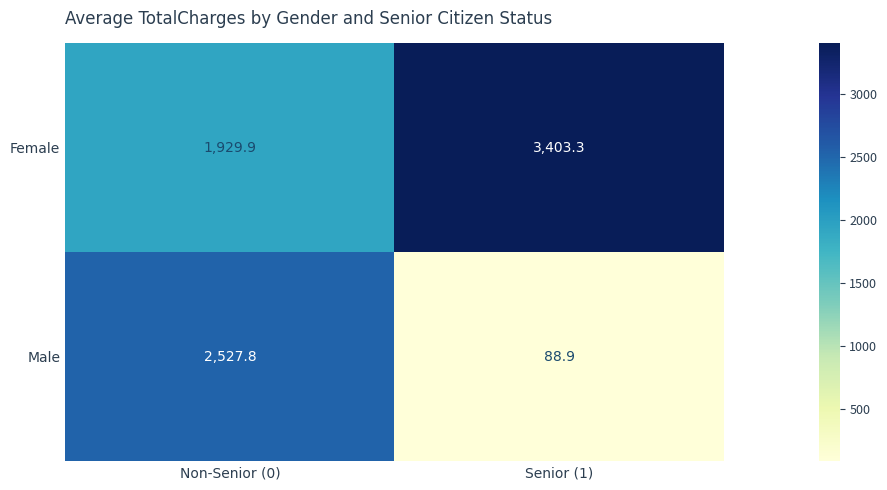

What is the difference between the Male values at Senior (1) and Non-Senior (0)?

2438.9